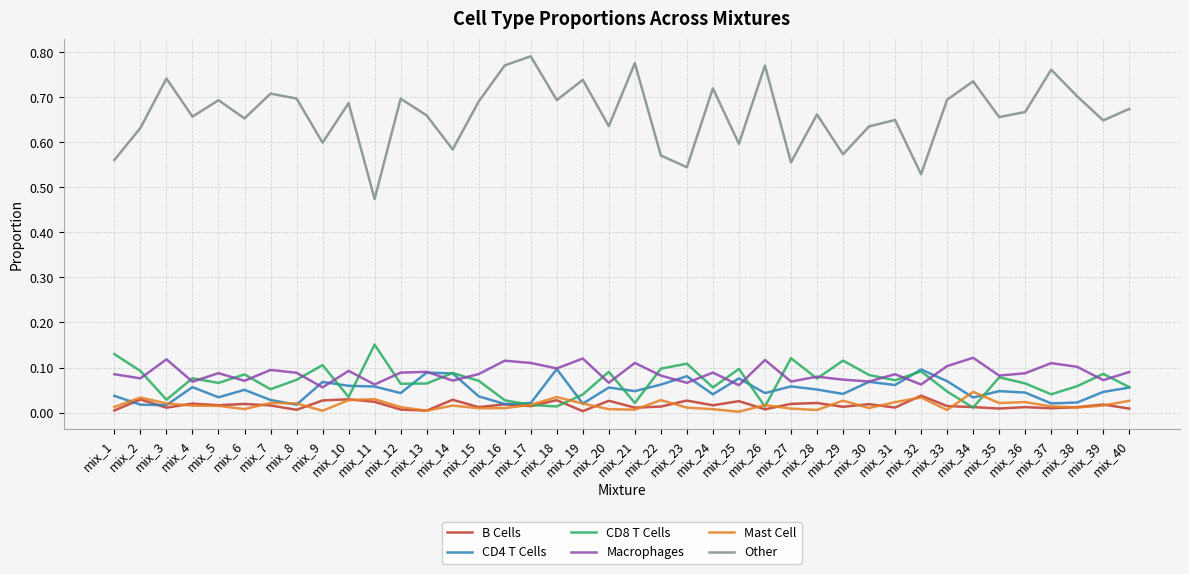

Which series has the largest total across all categories?

Other